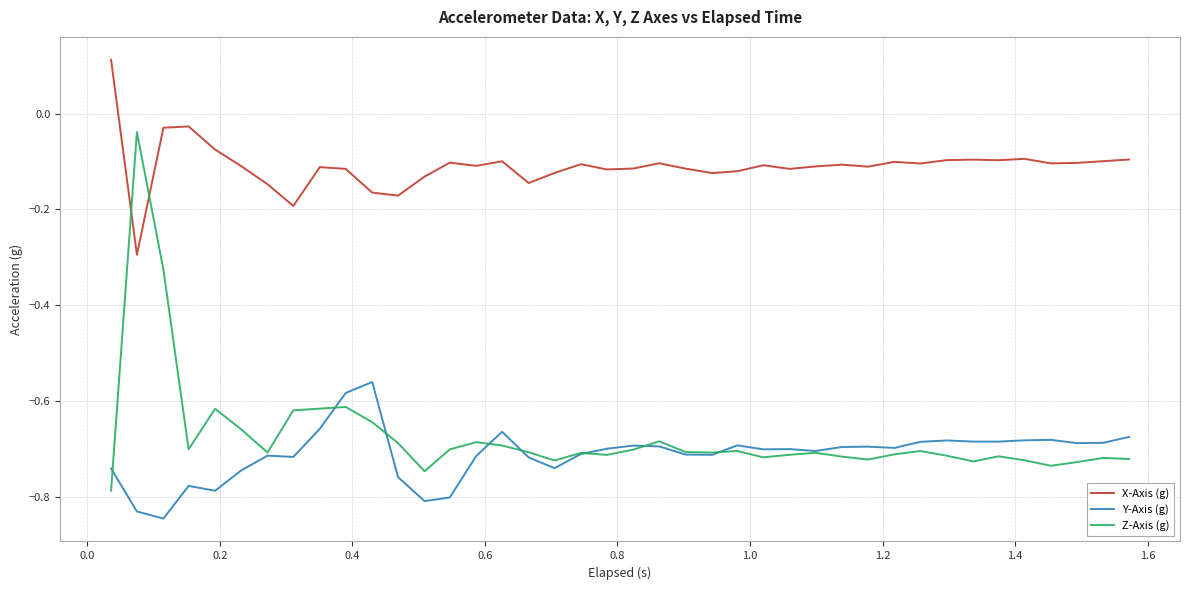

How many values in X-Axis (g) are below zero?

39